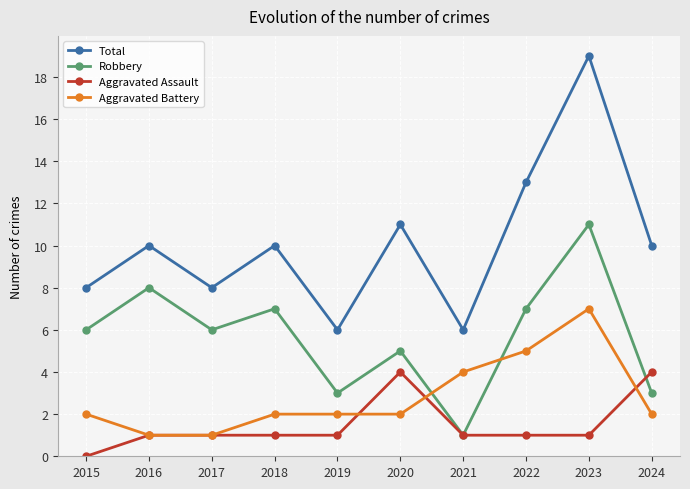

Does the chart have visible grid lines?

Yes